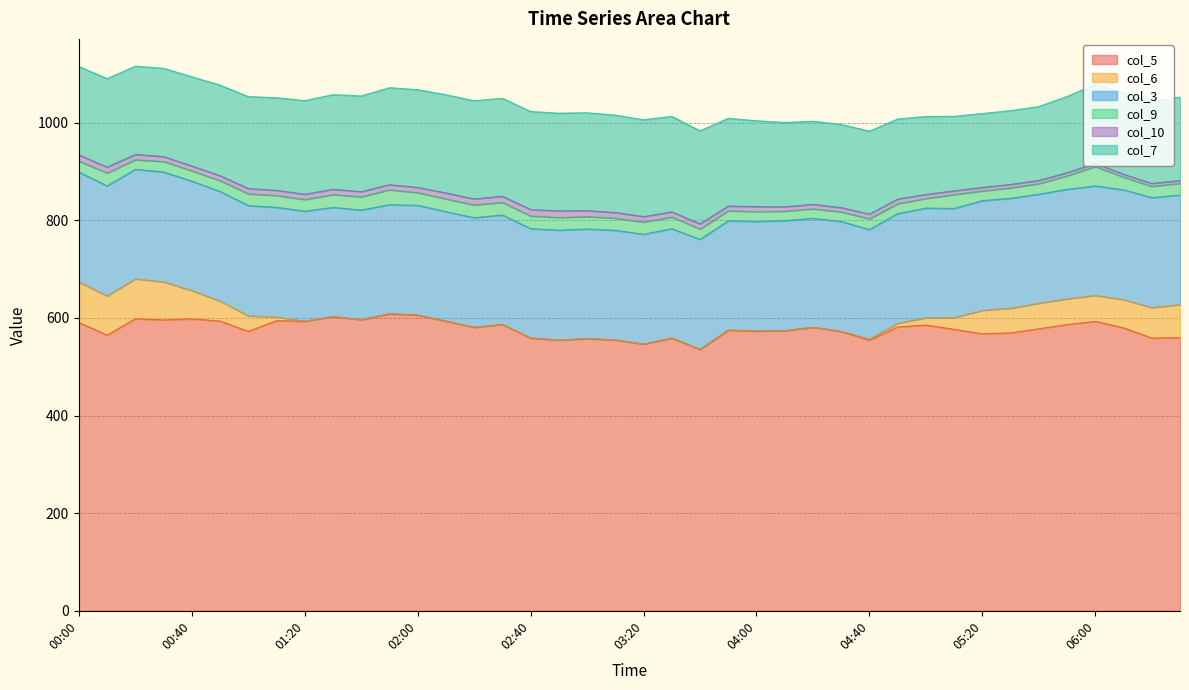

List the labels in order of col_10 value, smallest first.

06:10, 06:30, 06:20, 05:50, 06:00, 05:40, 05:30, 05:20, 05:10, 05:00, 04:30, 04:10, 04:20, 04:40, 04:50, 00:40, 03:50, 04:00, 00:50, 00:30, 01:50, 01:40, 03:30, 01:10, 02:00, 03:40, 01:00, 01:20, 00:20, 01:30, 03:20, 03:10, 00:10, 02:10, 02:20, 03:00, 02:30, 00:00, 02:40, 02:50